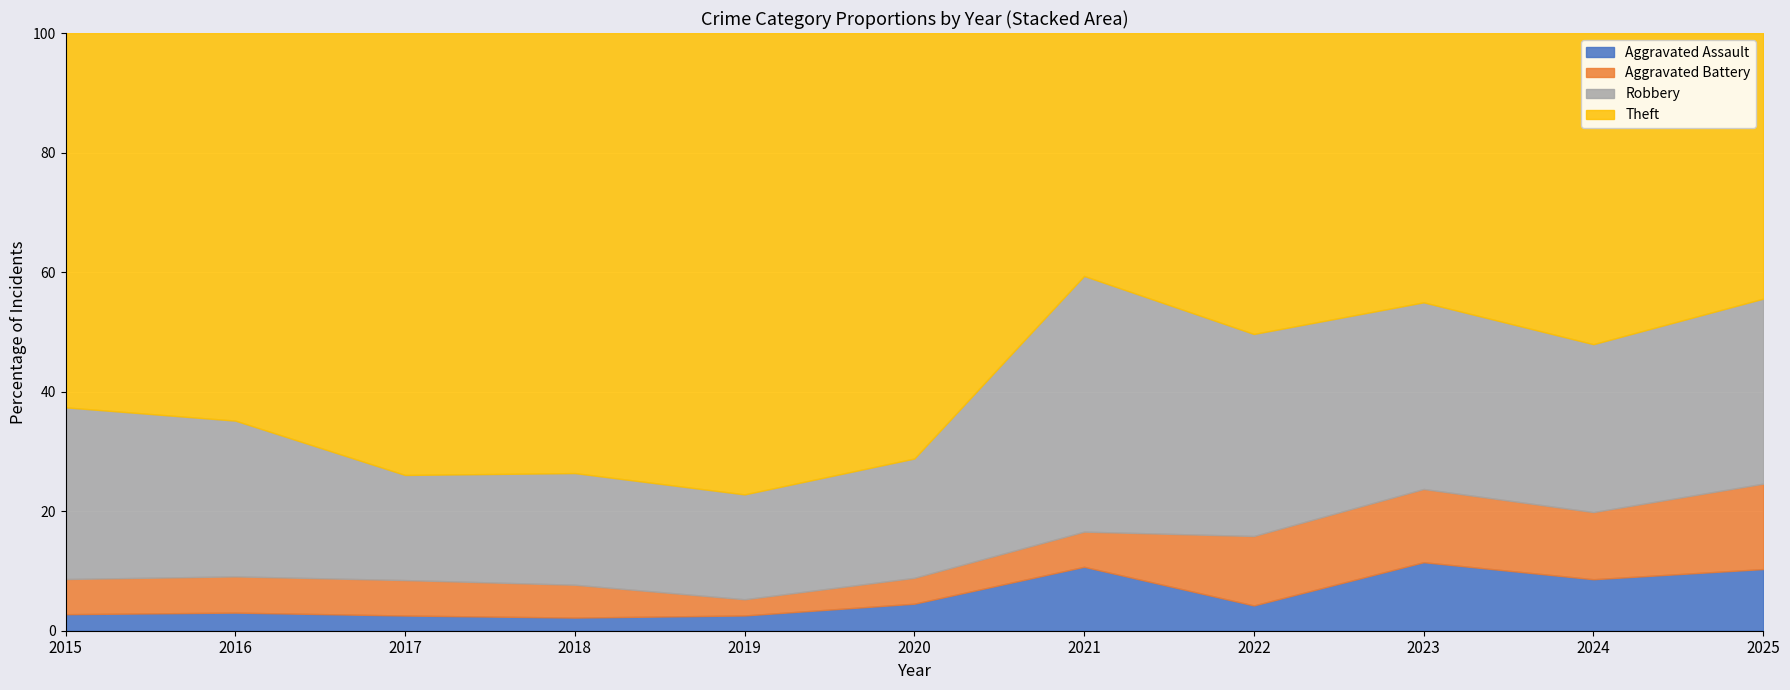

What is the minimum value for Aggravated Assault?

2.2